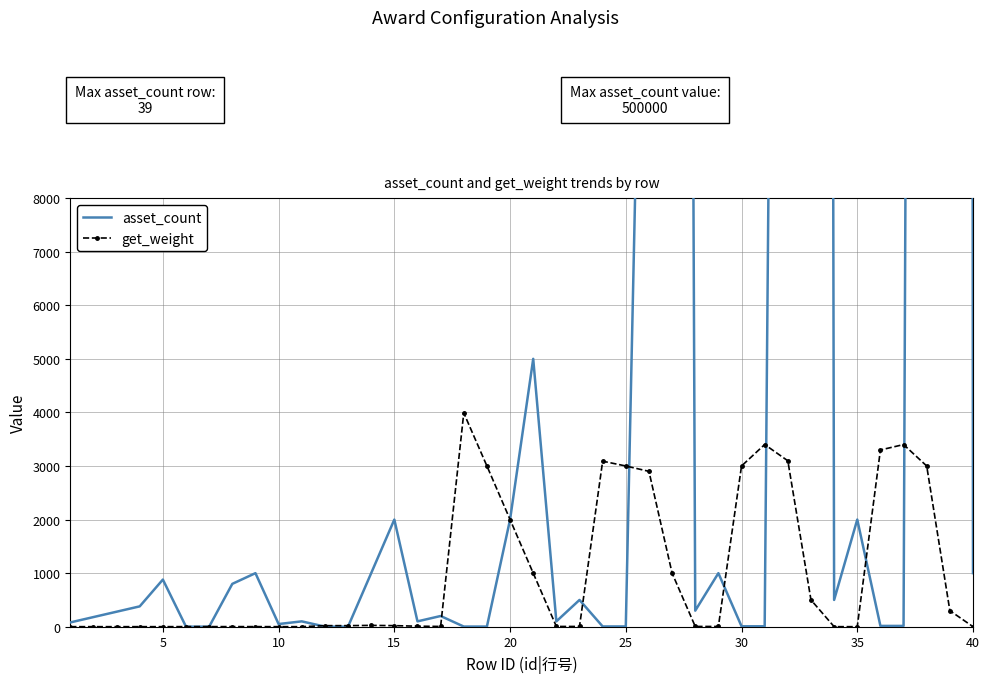

What is the difference between the maximum and second lowest values in the get_weight series?

3989